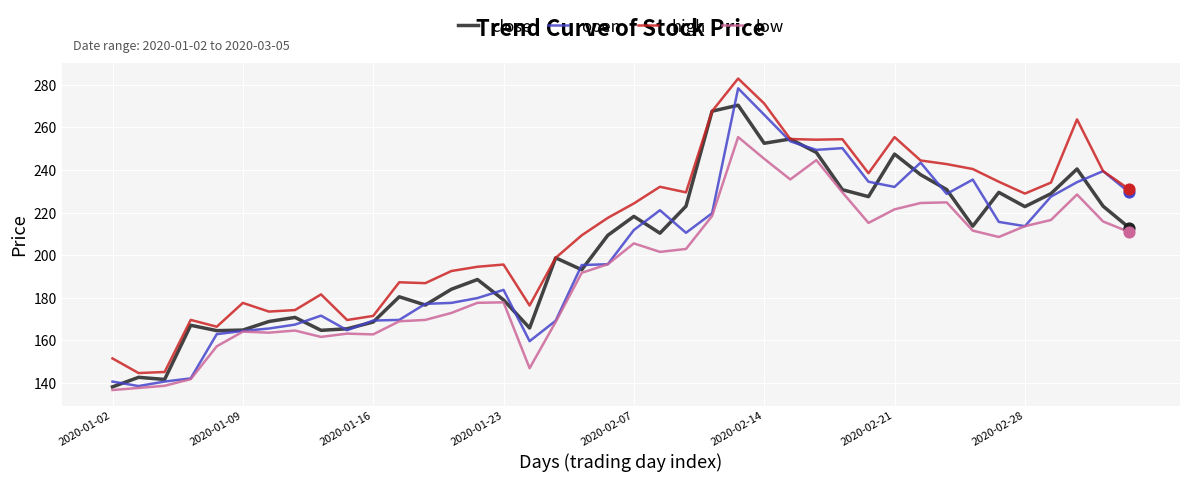

What are all the series names shown in the legend?

close, open, high, low